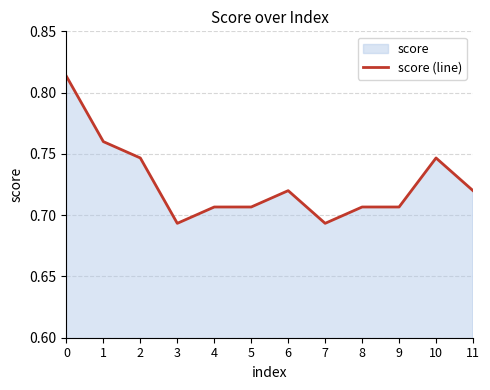

What is the sum of all values?

8.7